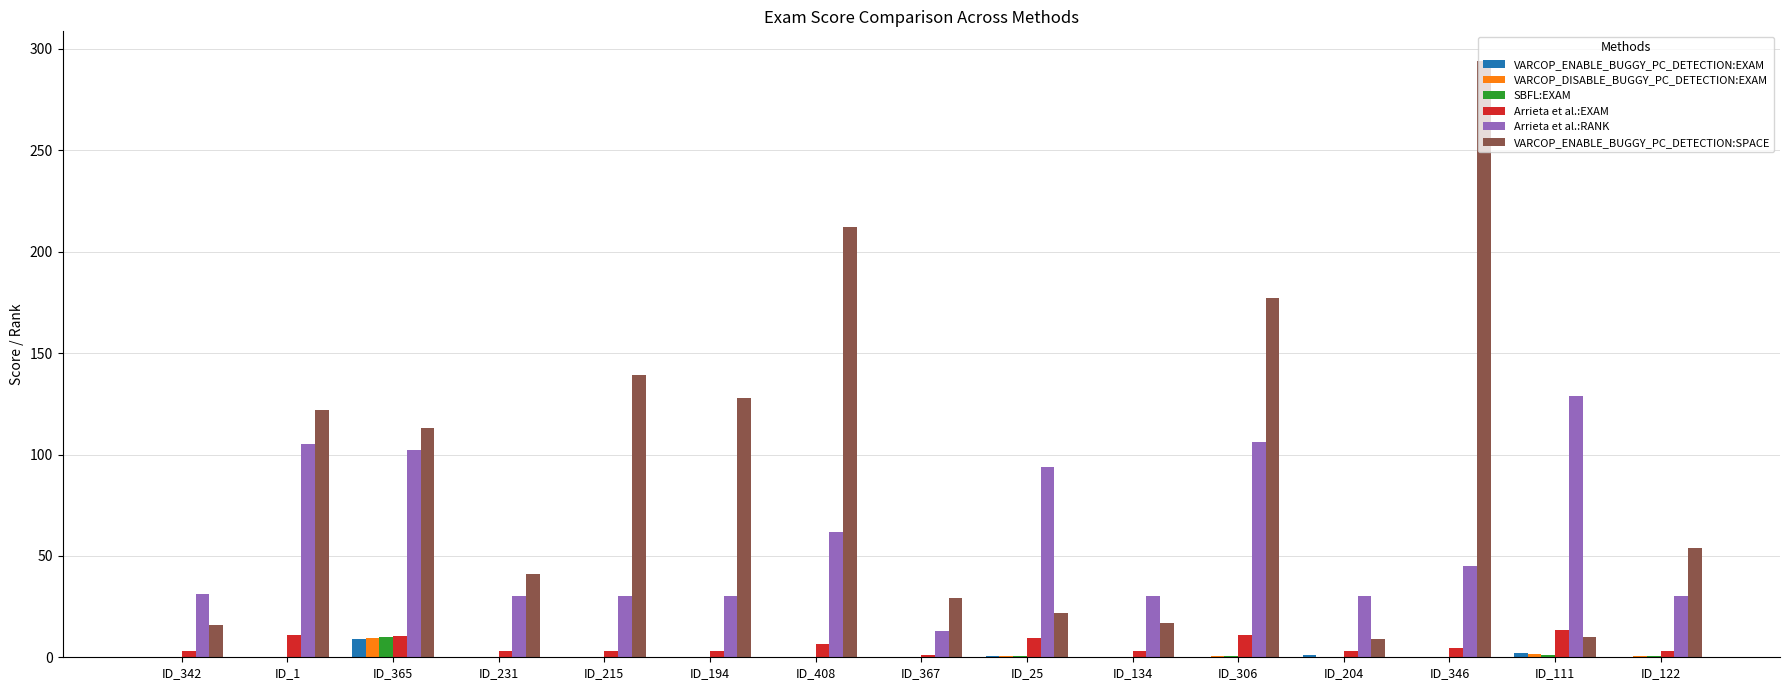

True or false: SBFL:EXAM has a value of 0.1 at ID_194.

True